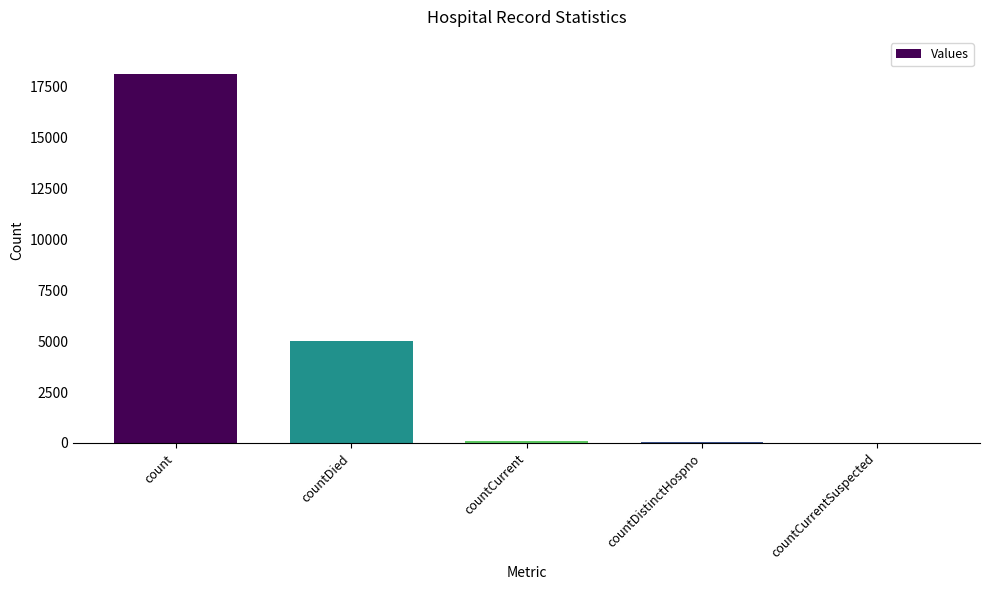

Which category has the highest value across all series?

count